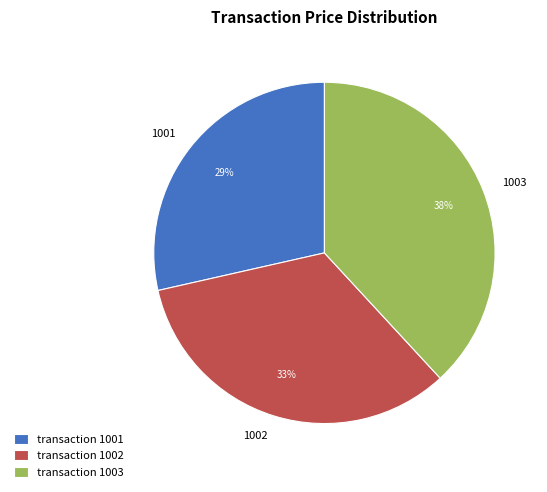

Does any single category account for the majority?

No